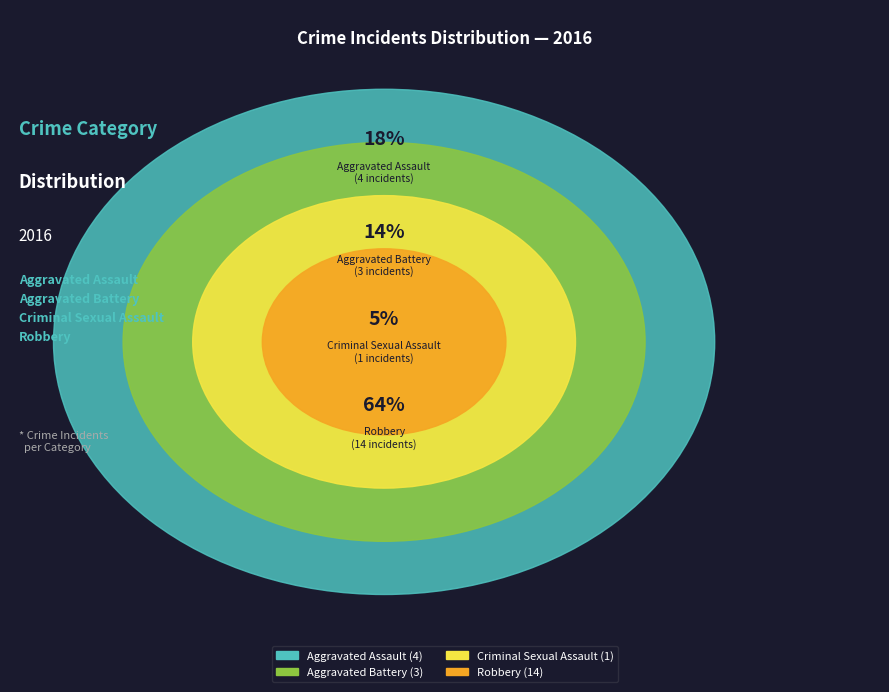

Do Aggravated Battery and Robbery together represent more than half of the pie?

Yes